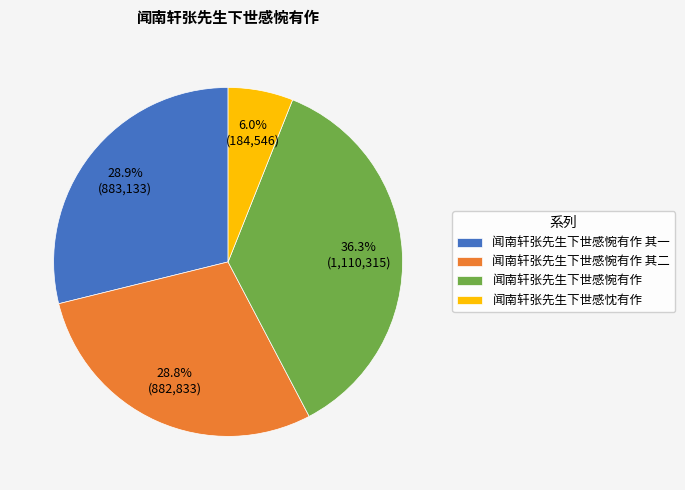

What percentage is the 闻南轩张先生下世感惋有作 其二 slice, to the nearest percent?

29%